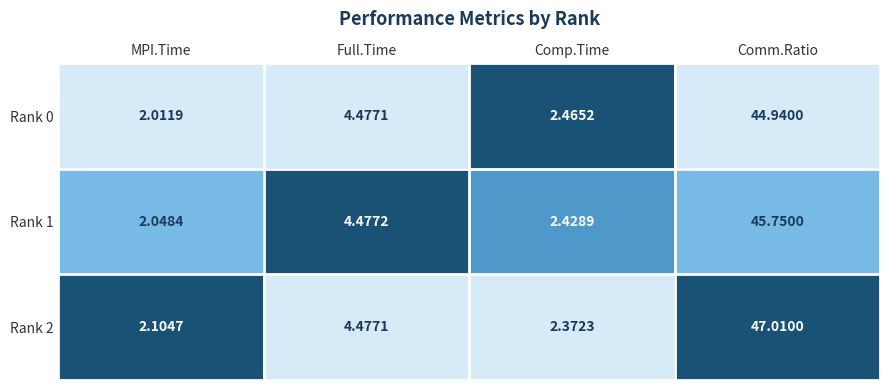

List the labels in order of Rank 0 value, smallest first.

MPI.Time, Comp.Time, Full.Time, Comm.Ratio